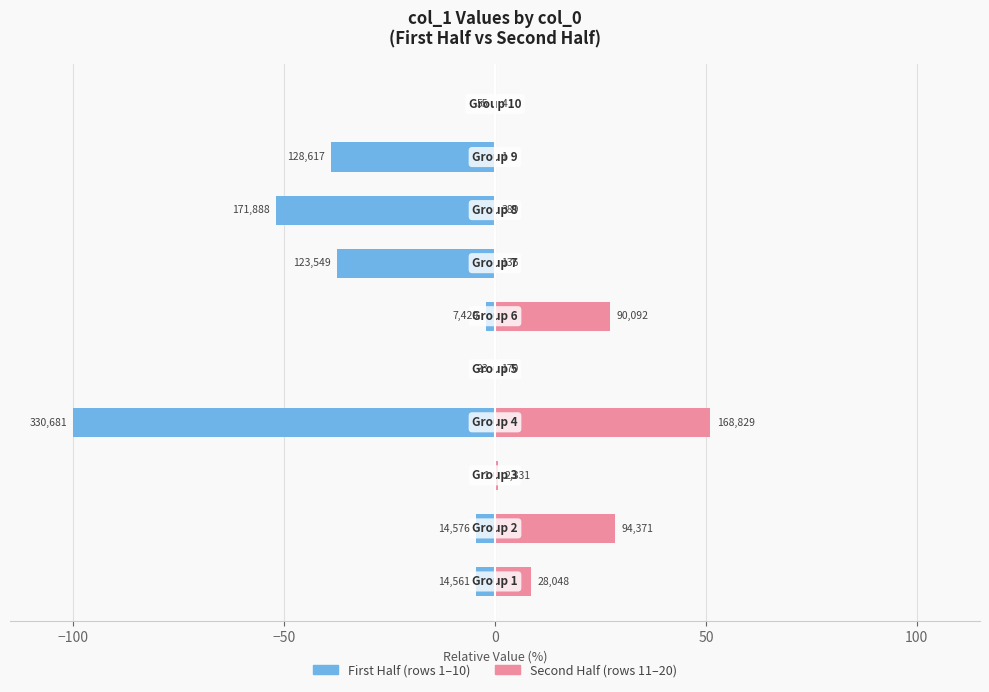

Reading left to right, transcribe all the data shown in this chart.

Col_0 (first half): -4.4	-4.4	-0.0	-100.0	-0.0	-2.2	-37.4	-52.0	-38.9	-0.0
Col_0 (second half): 8.5	28.5	0.7	51.1	0.1	27.2	0.0	0.1	0.0	0.0